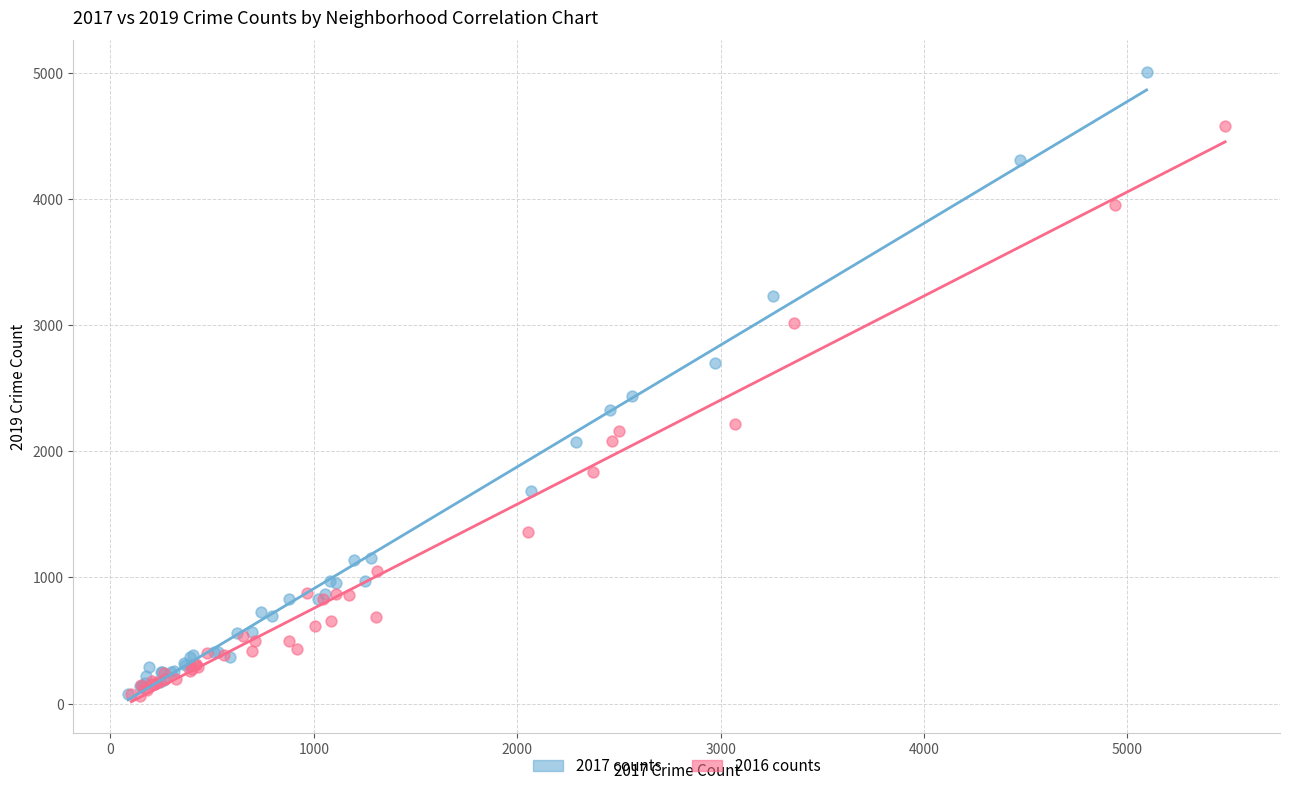

Which series contains the highest Y value?

2017 counts